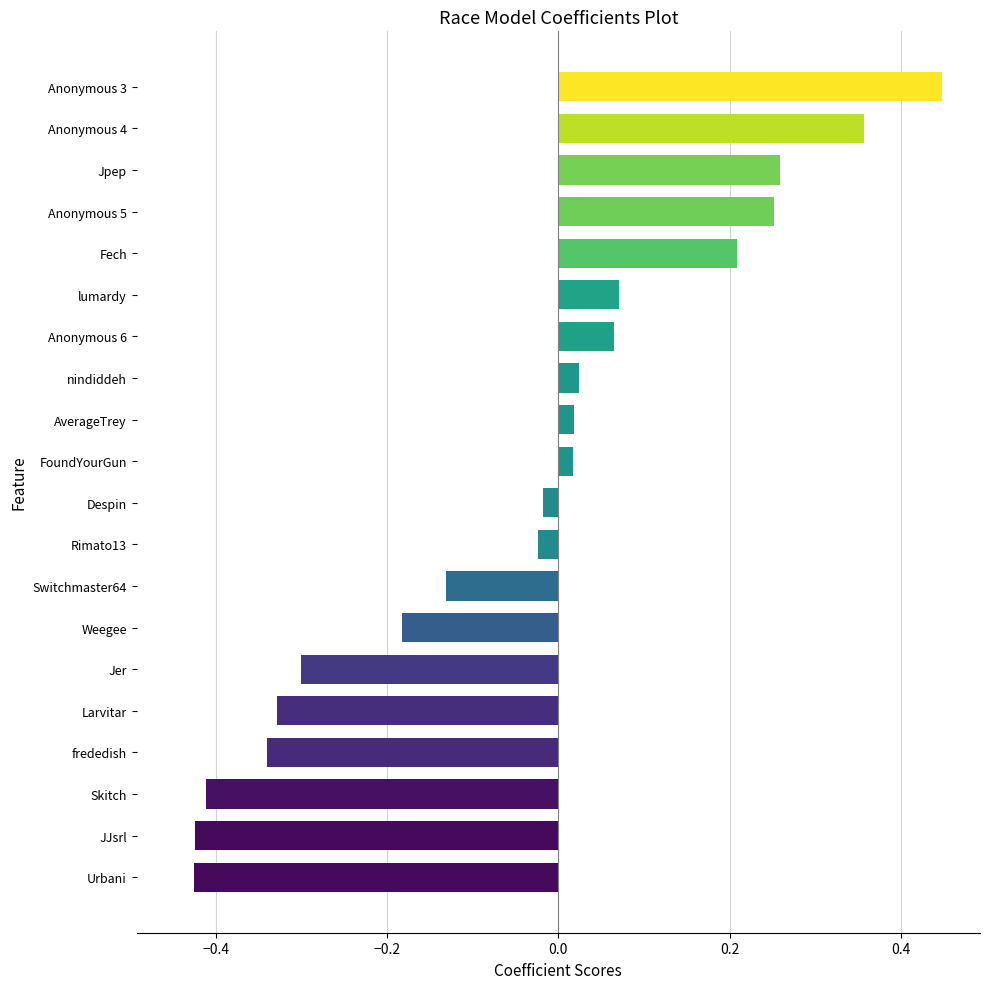

How many bars are there in total?

20